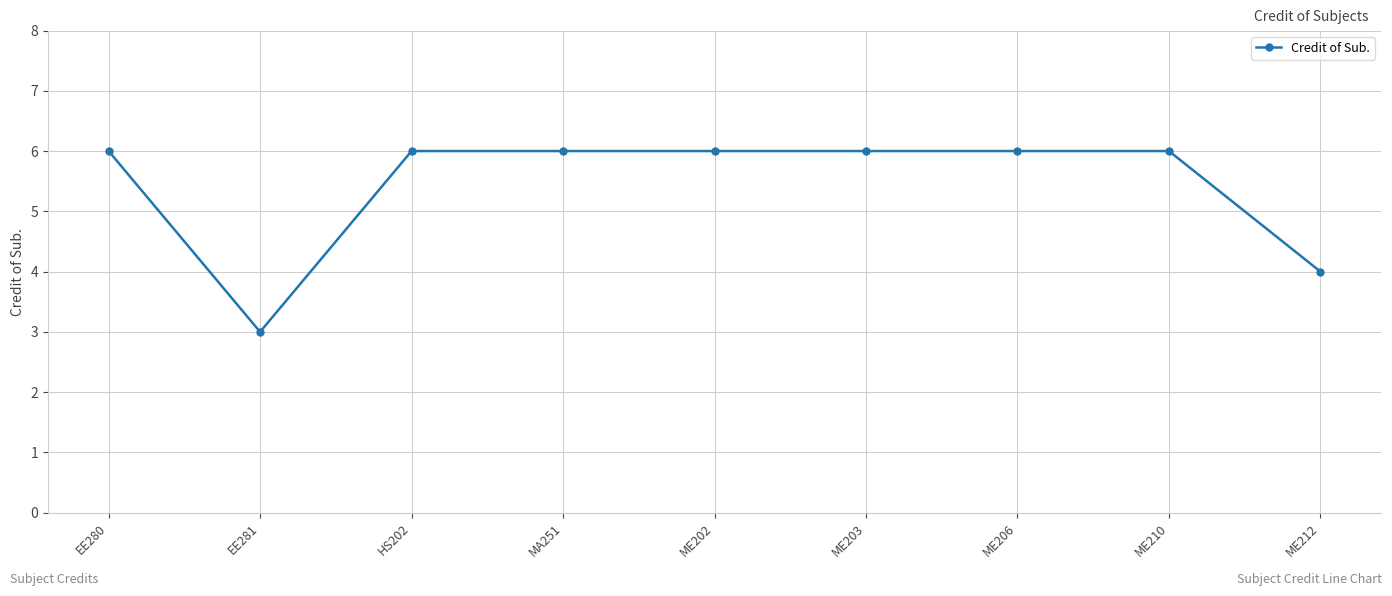

Which category has the lowest value across all series?

EE281